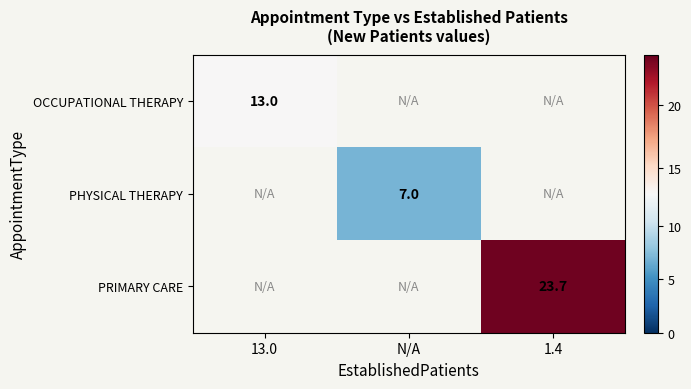

The value of PHYSICAL THERAPY at N/A is 10.1. True or false?

False